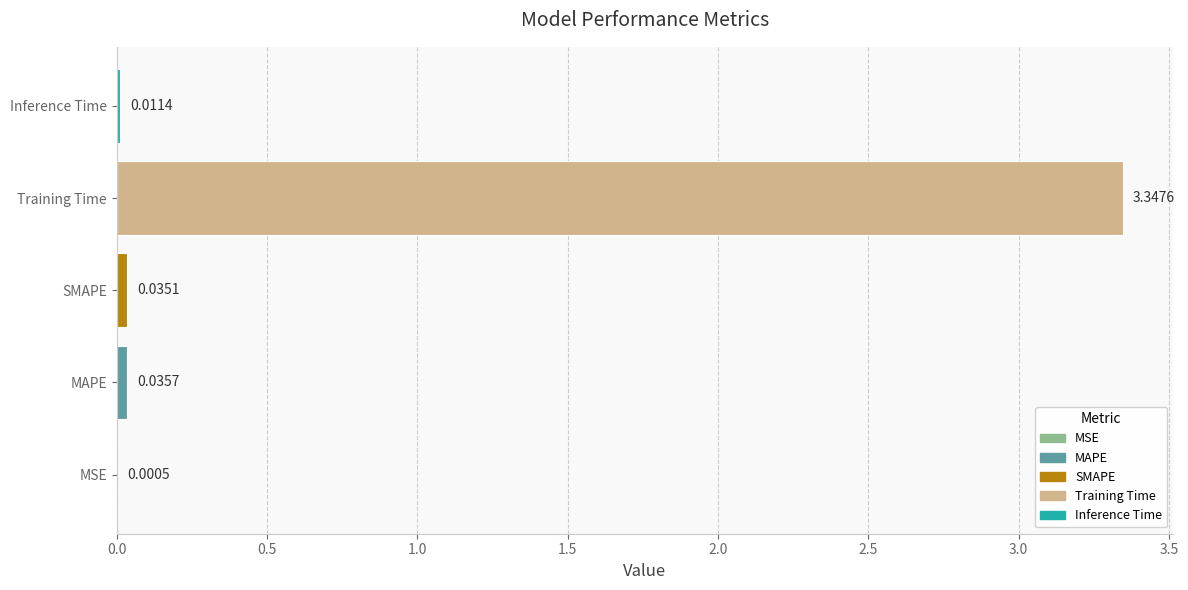

At which label is the value closest to 1?

MAPE